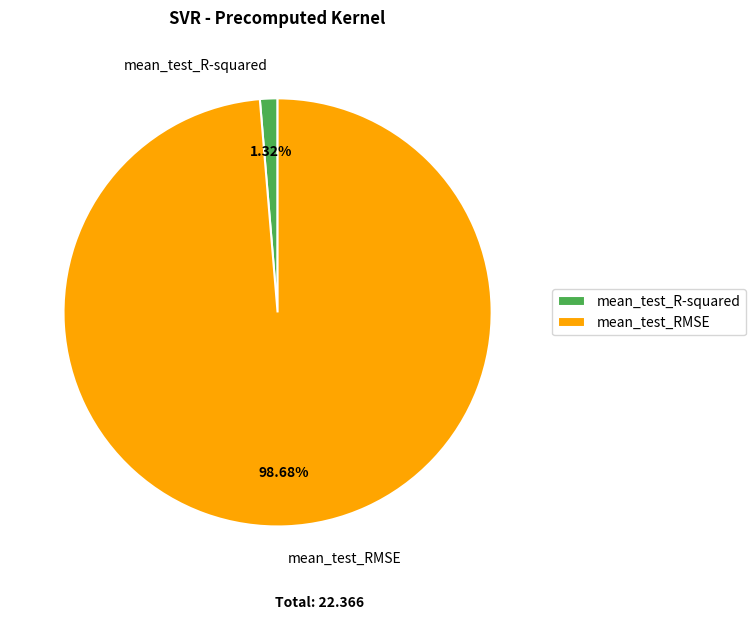

Rank the categories by value from highest to lowest.

mean_test_RMSE, mean_test_R-squared